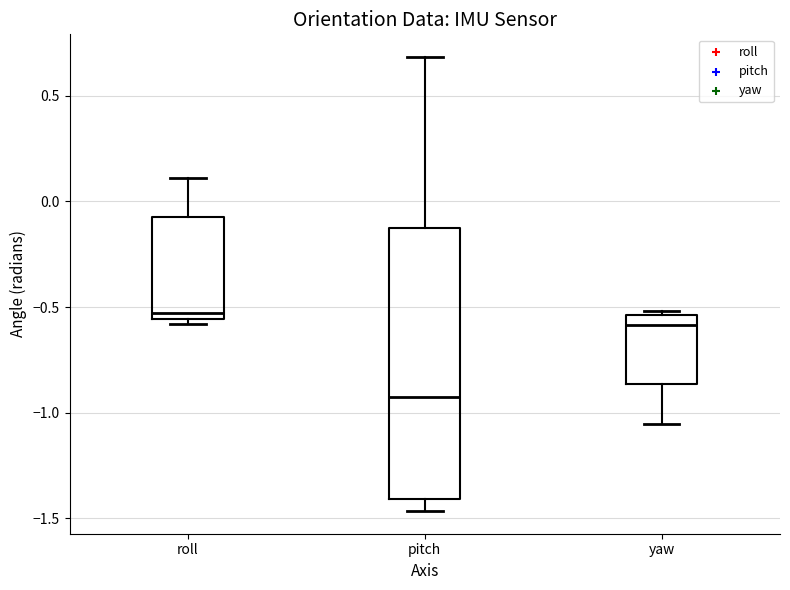

Reading left to right, transcribe this box plot: for each box, give where its median line is, the range the box spans, and where its two whiskers end, as read against the y-axis. The values are not printed on the chart, so give them approximately, as read against the axis.

roll: median -0.55 (just above the box's lower edge), box -0.55 to -0.05, whiskers -0.60 to 0.10
pitch: median -0.95, box -1.40 to -0.15, whiskers -1.45 to 0.70
yaw: median -0.60, box -0.85 to -0.55, whiskers -1.05 to -0.50